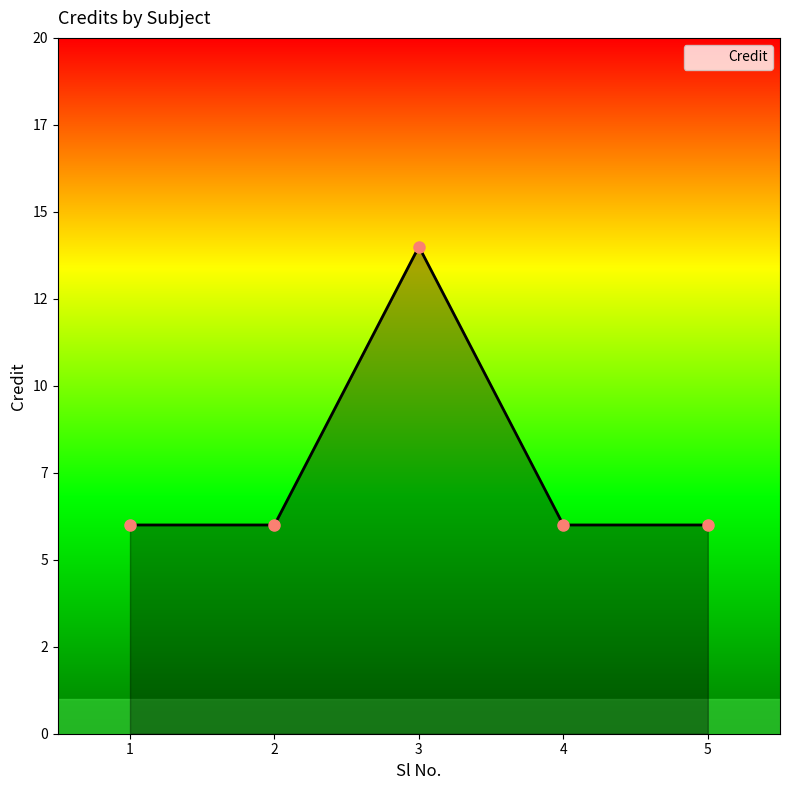

Does the chart have visible grid lines?

No